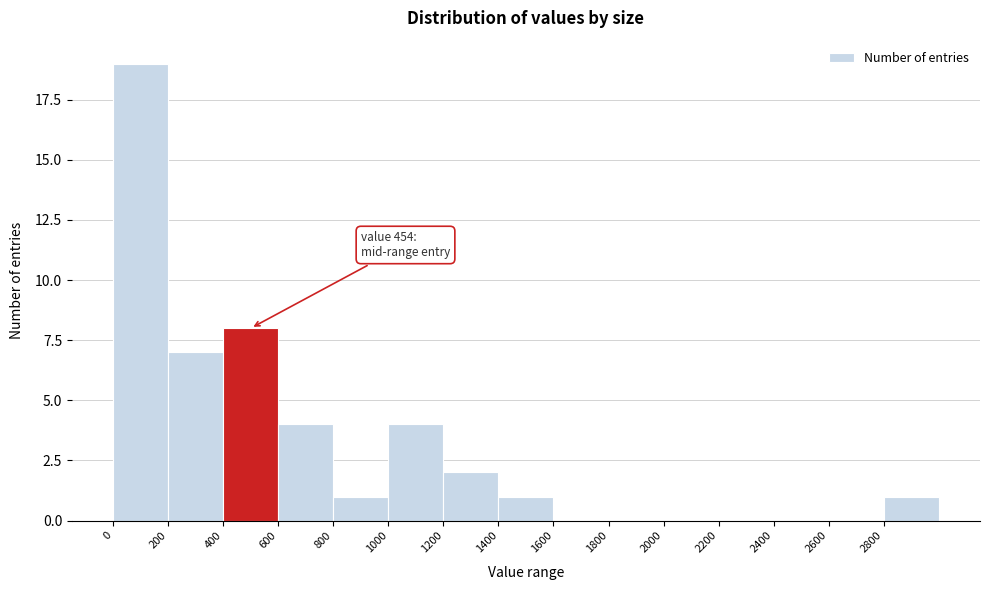

Over which range of the x-axis is the bar tallest?

0 to 200